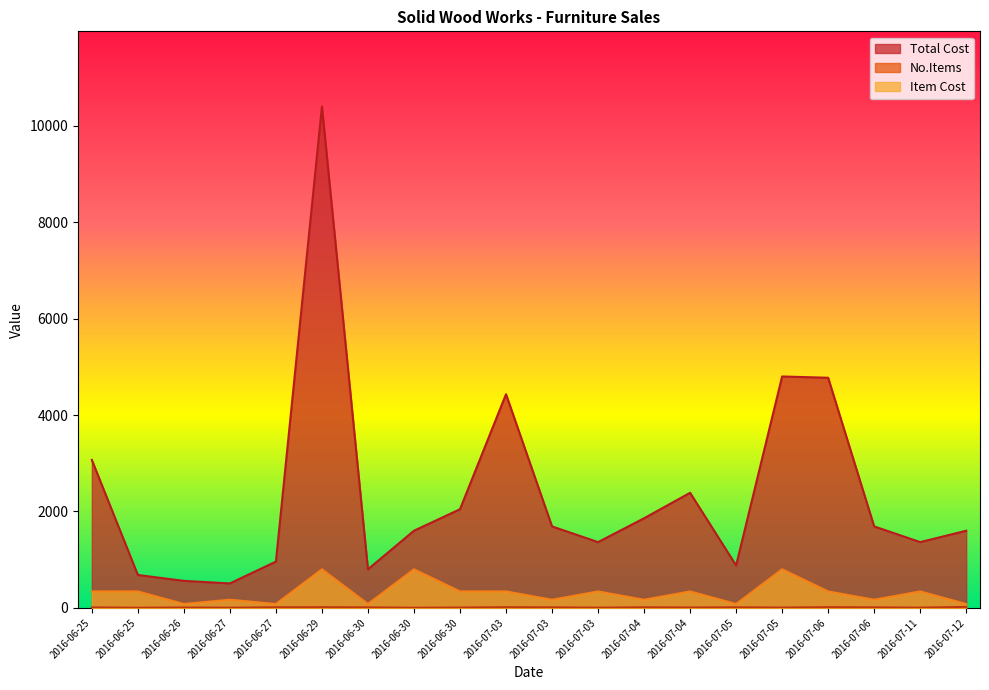

What is the label of the 10th point from the right?

2016-07-03